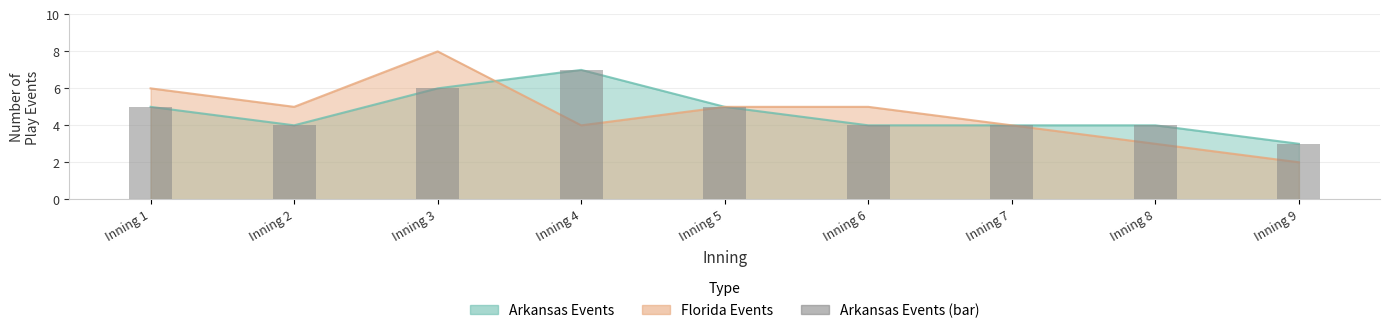

What is the change in value from Inning 1 to Inning 3?

+1